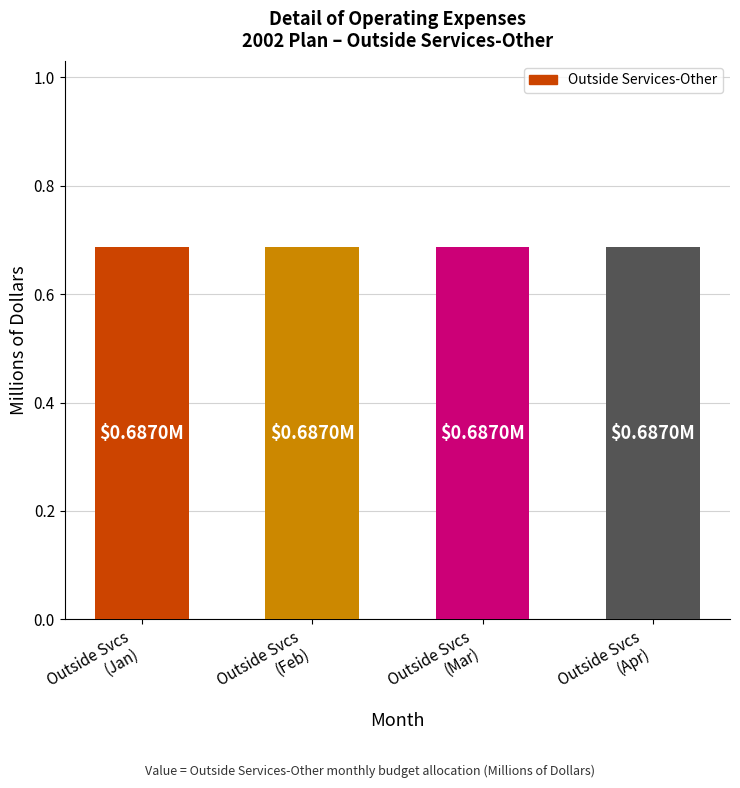

Which series has the largest total across all categories?

Outside Services-Other